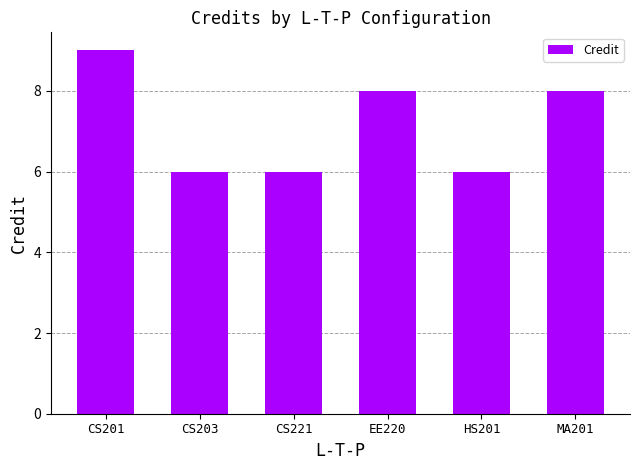

The chart shows a value of 3 at EE220. True or false?

False